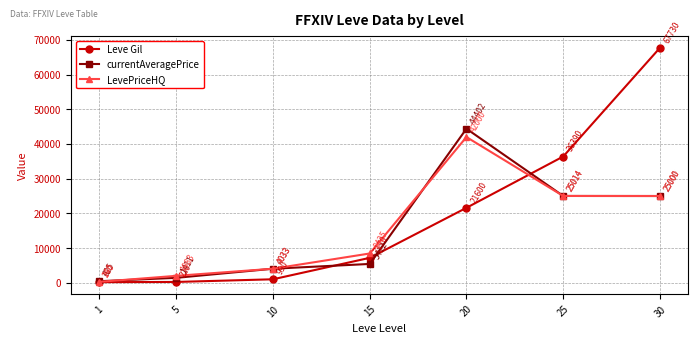

What is the difference between the maximum and minimum values in the Leve Gil series?

67570.0